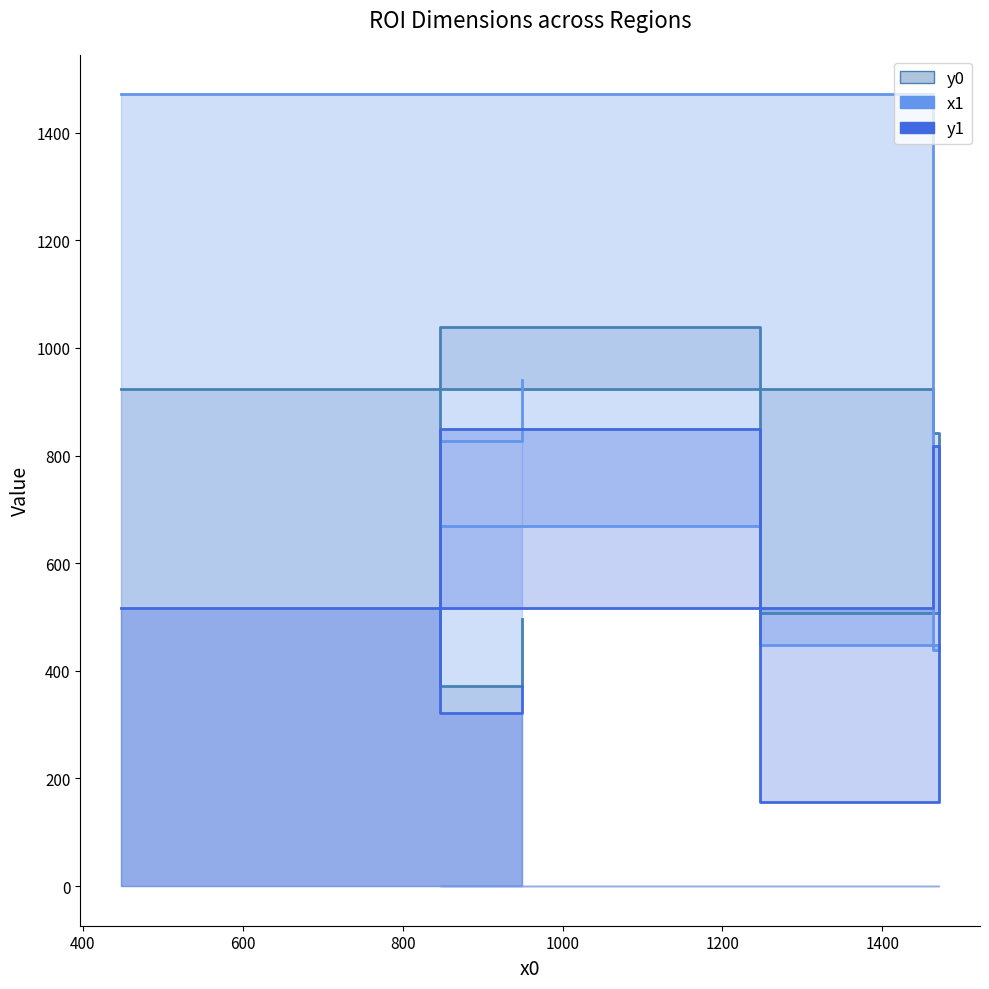

At how many categories does at least one series exceed 985?

2